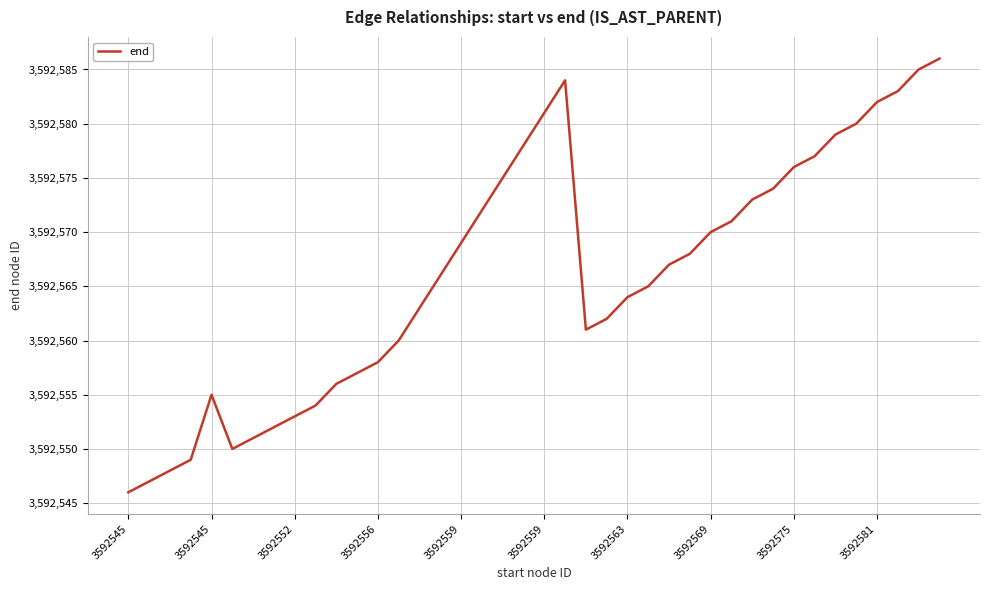

What is the difference between the maximum and minimum values?

40